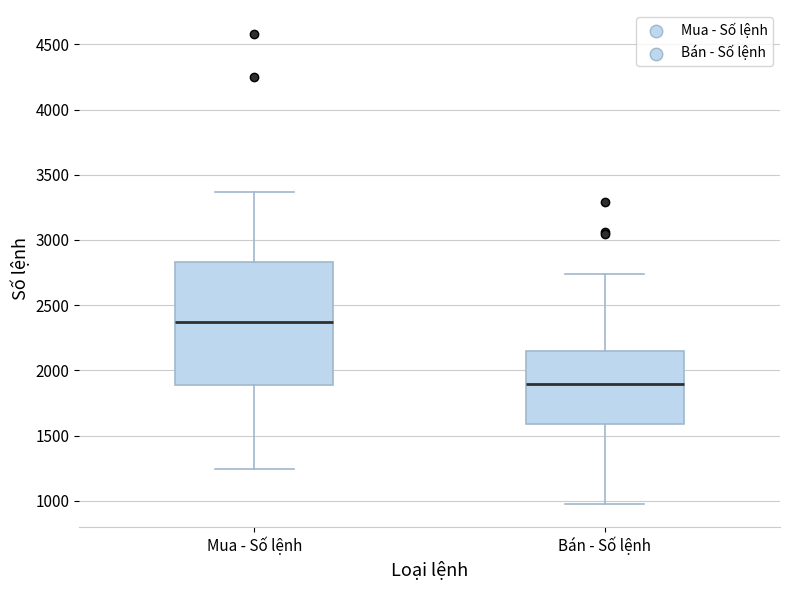

Which box has the highest median line?

Mua - Số lệnh